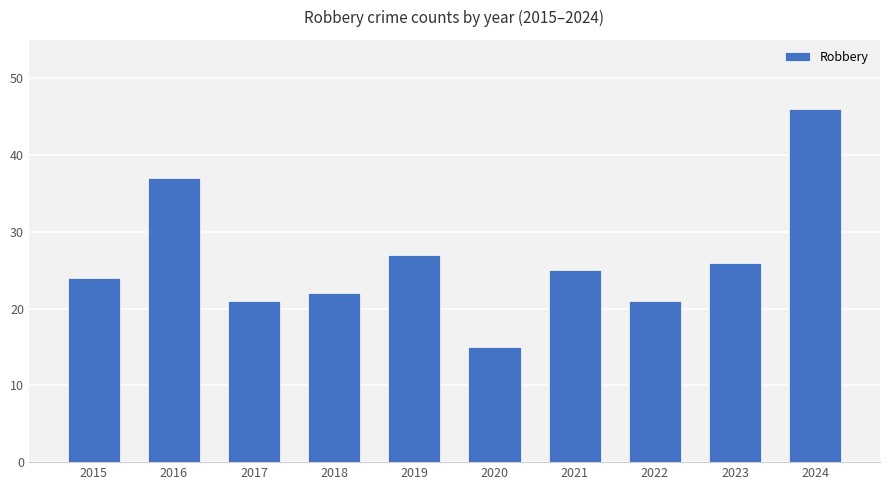

Which has a higher value, 2021 or 2023?

2023